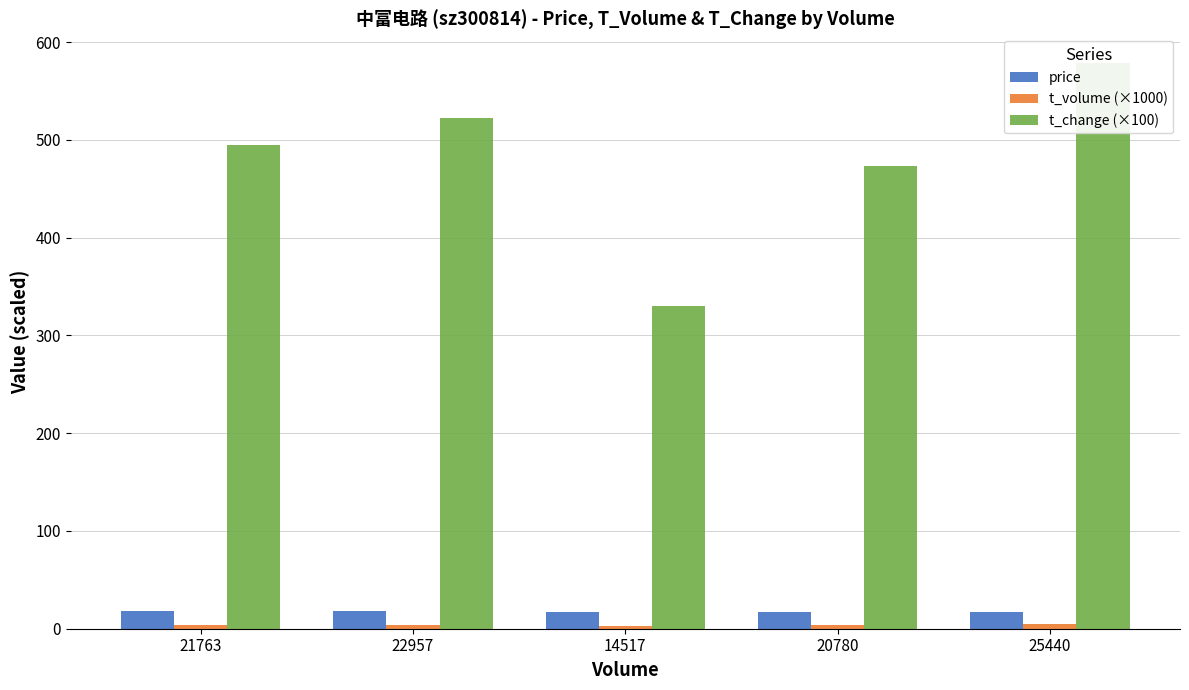

How many values in the t_volume (×1000) series are below 3?

1